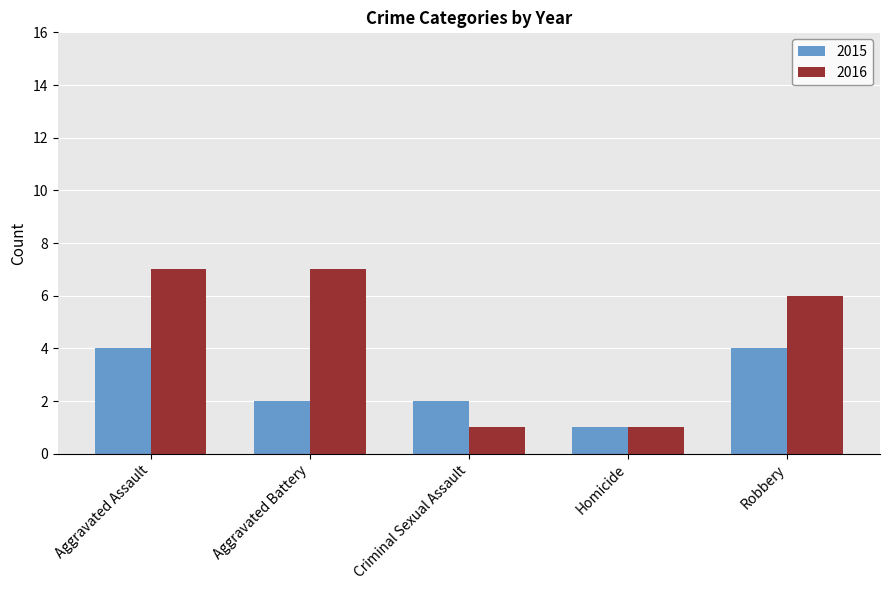

Which series has the largest range (max minus min)?

2016